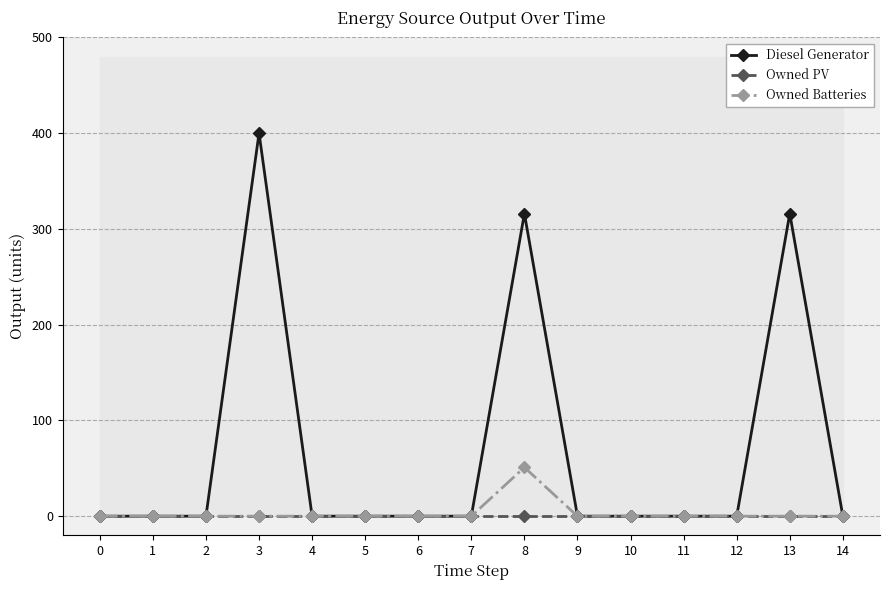

What is the greatest value displayed?

400